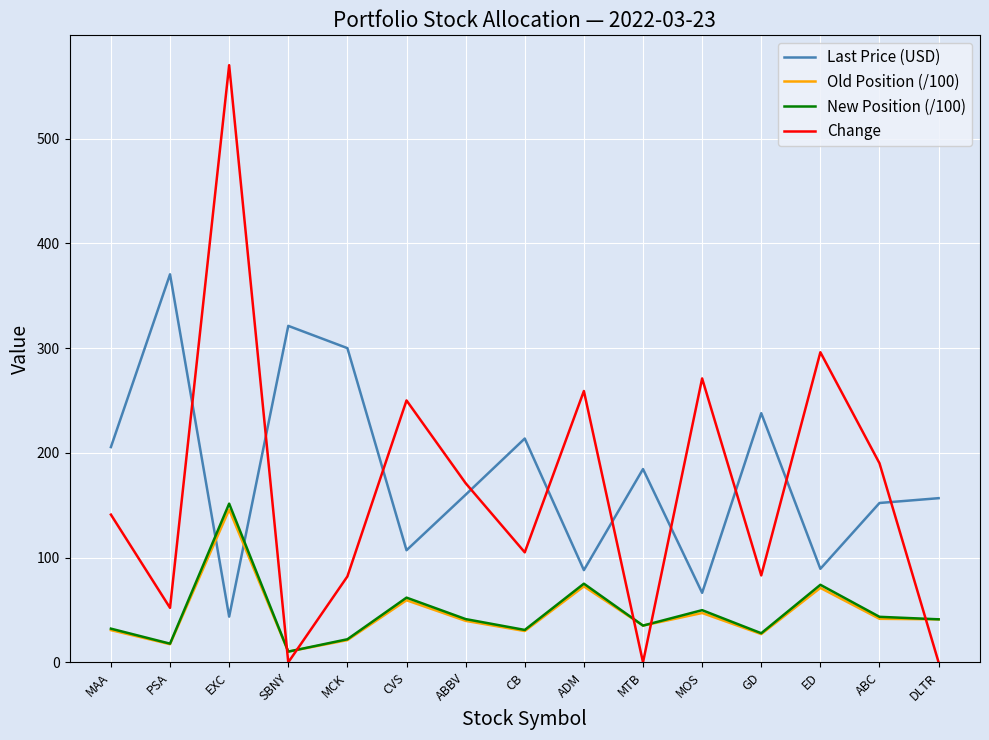

The New Position (/100) series shows 61.8 at CVS. True or false?

True